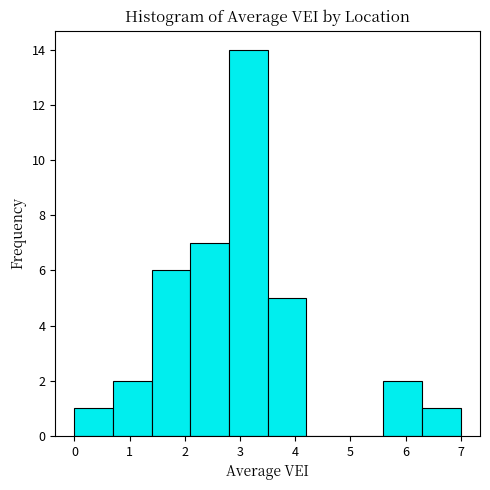

Reading left to right, list every bar in this chart as the range it spans on the x-axis followed by its height. The values are not printed on the chart, so give them approximately, as read against the axis.

0.0 to 0.7: 1
0.7 to 1.4: 2
1.4 to 2.1: 6
2.1 to 2.8: 7
2.8 to 3.5: 14
3.5 to 4.2: 5
4.2 to 4.9: 0
4.9 to 5.6: 0
5.6 to 6.3: 2
6.3 to 7.0: 1